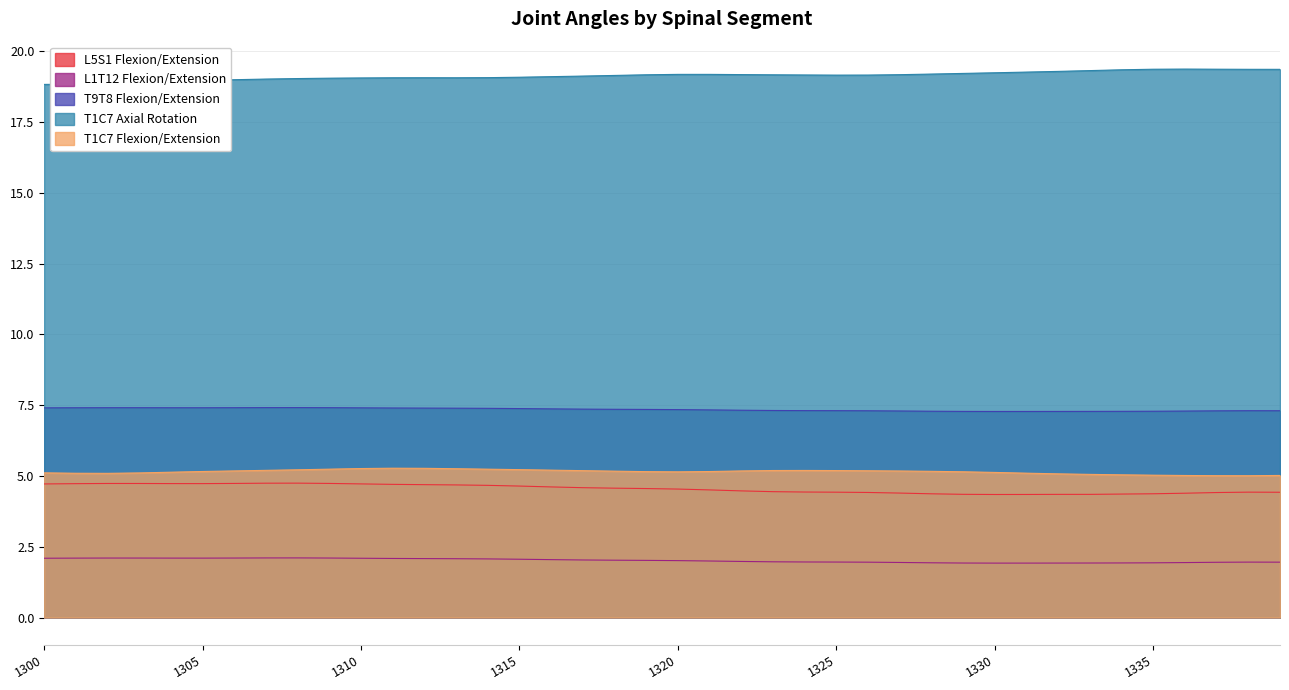

Which series has the widest spread of values?

T1C7 Axial Rotation